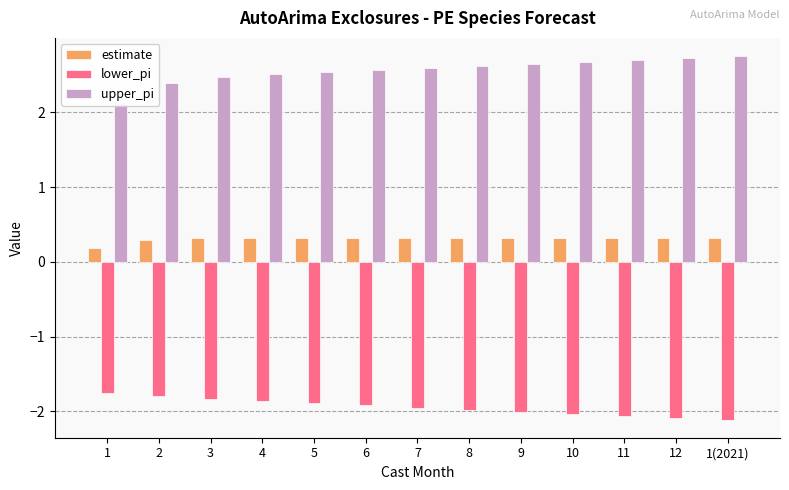

What value does the upper_pi series have at 3?

2.5